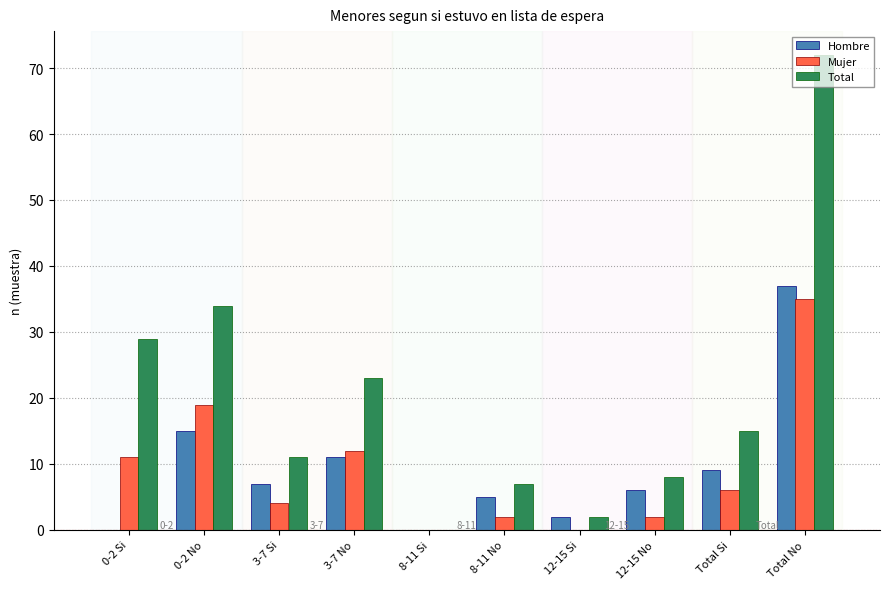

Which series has the largest total across all categories?

Total